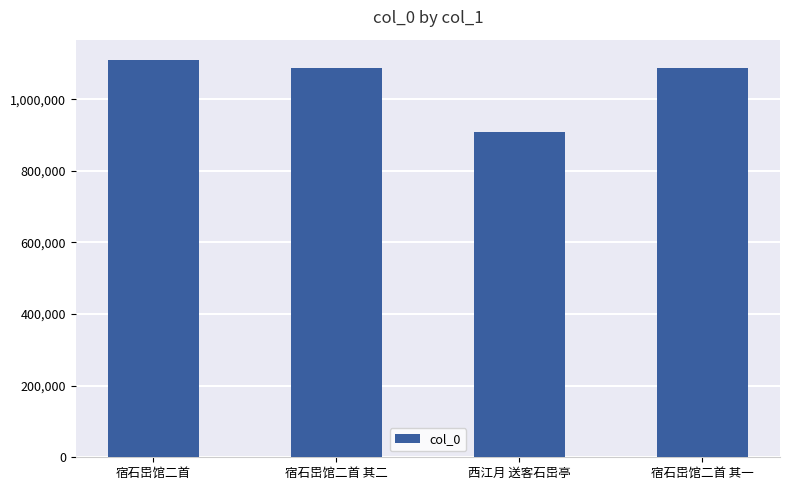

Is it true that the value at 宿石岊馆二首 其二 is 1088619?

True